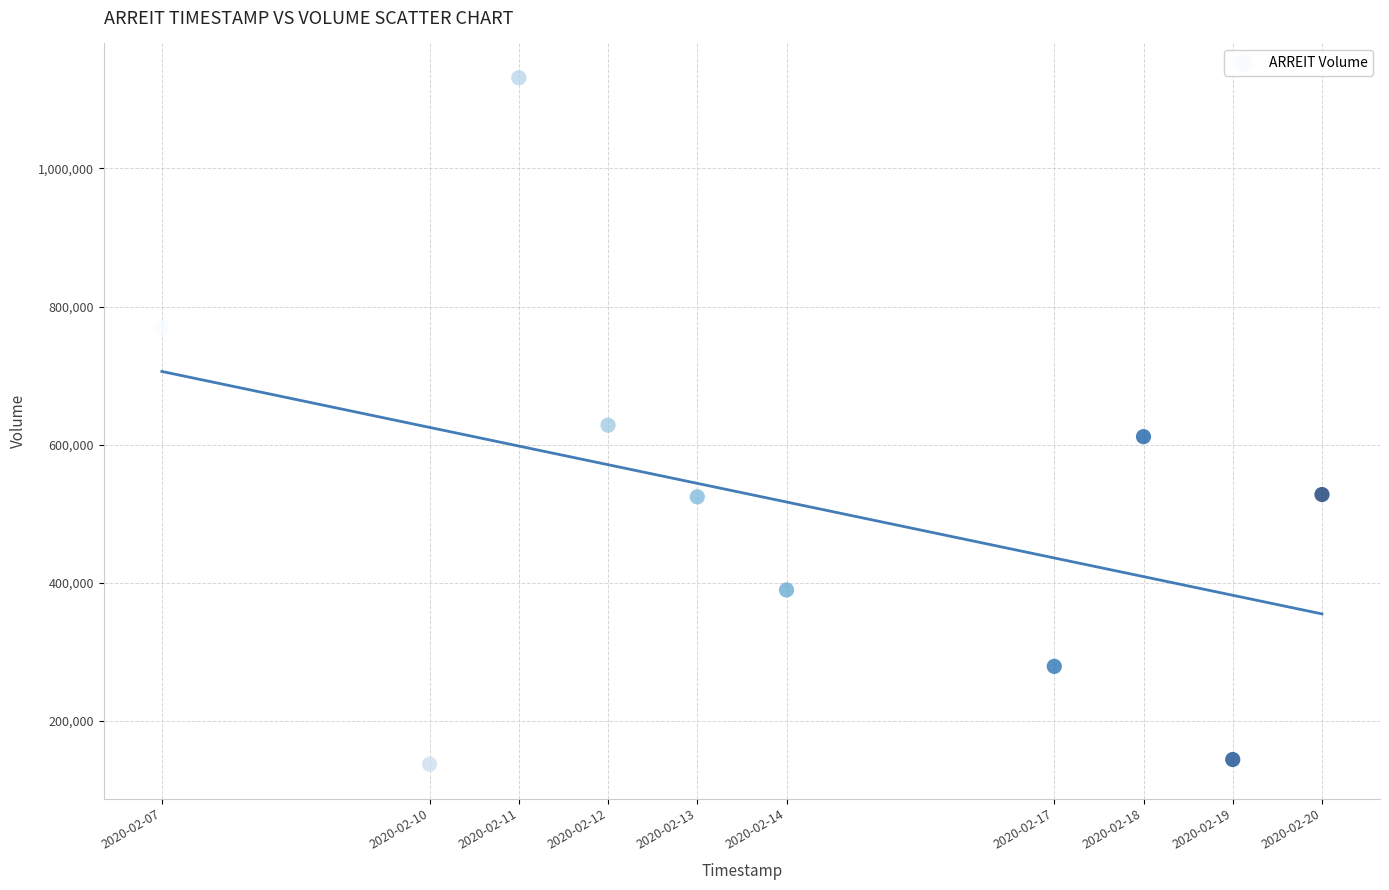

What is the range of Y values (max minus min)?

994200